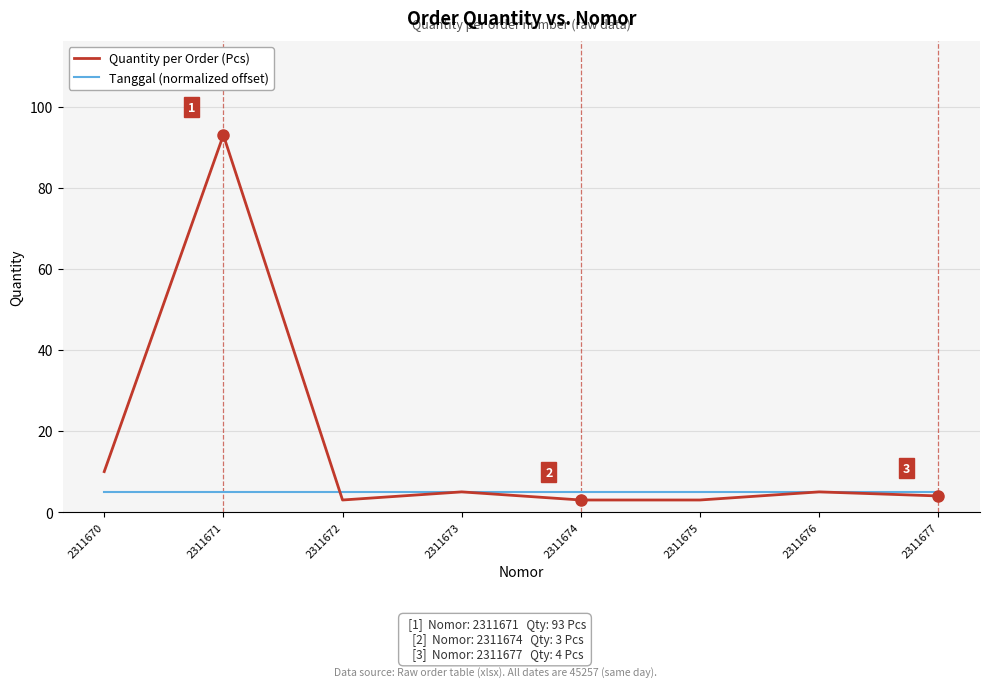

List the series in order of their overall mean, lowest first.

Tanggal (normalized offset), Quantity per Order (Pcs)